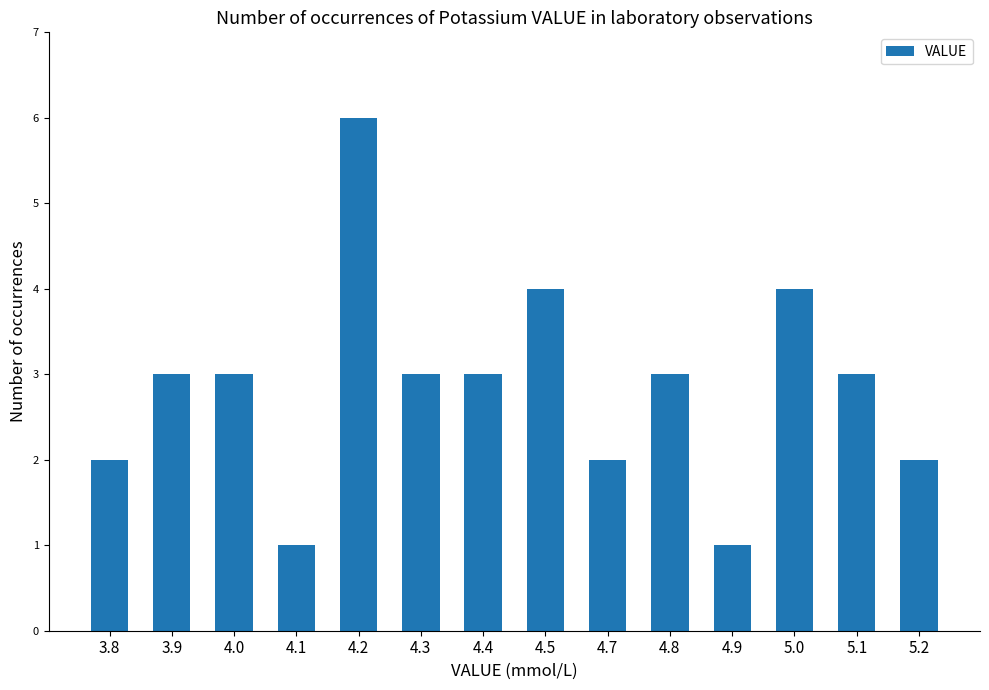

What is the label of the 12th bar from the left?

5.0